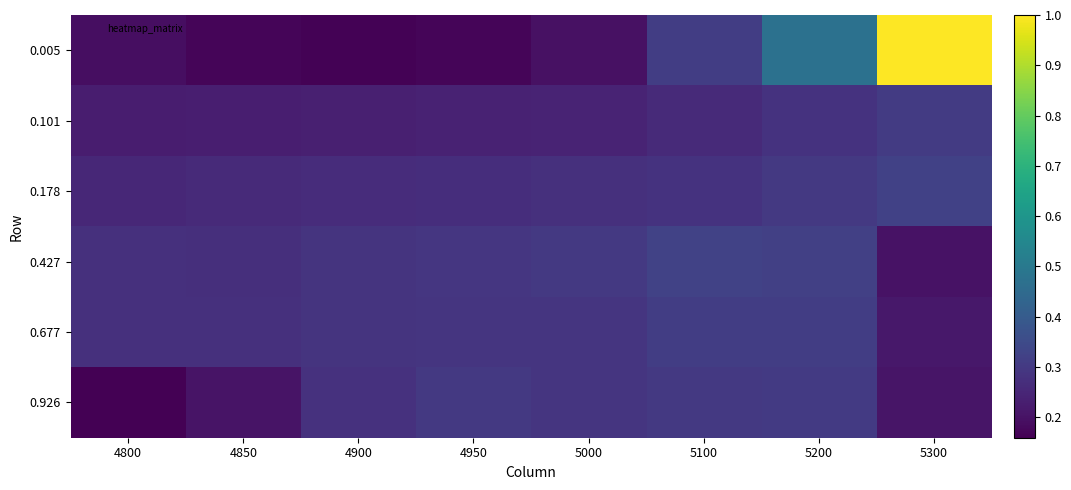

Which category has the lowest value across all series?

4800